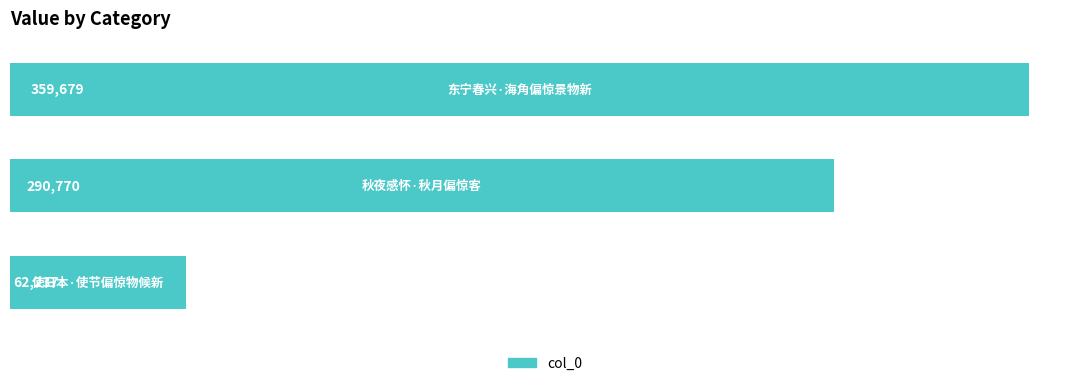

What is the minimum value shown in the chart?

62237